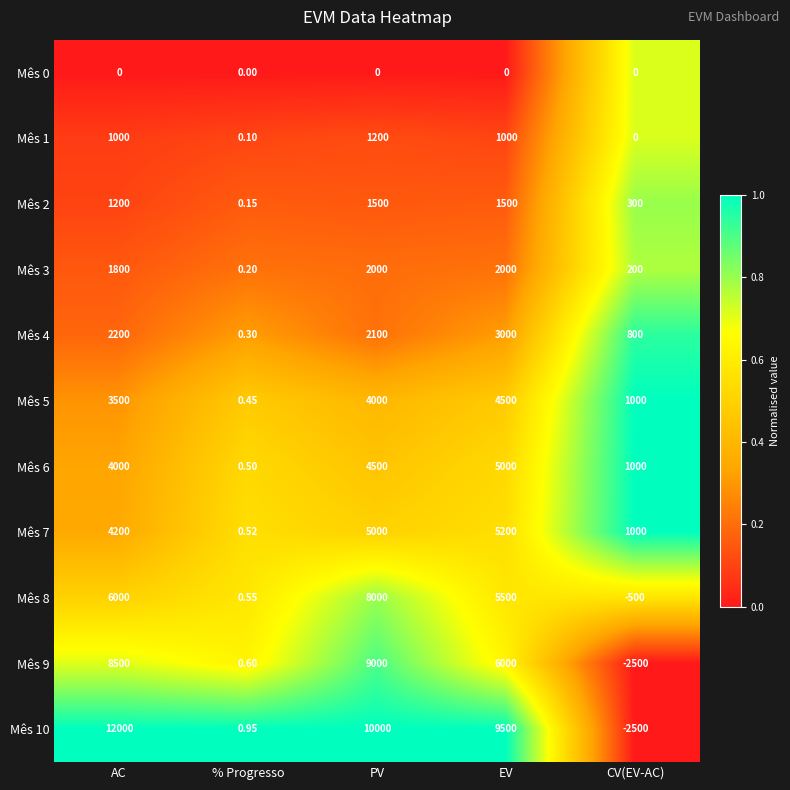

Rank the categories by Mês 4 value from highest to lowest.

EV, AC, PV, CV(EV-AC), % Progresso